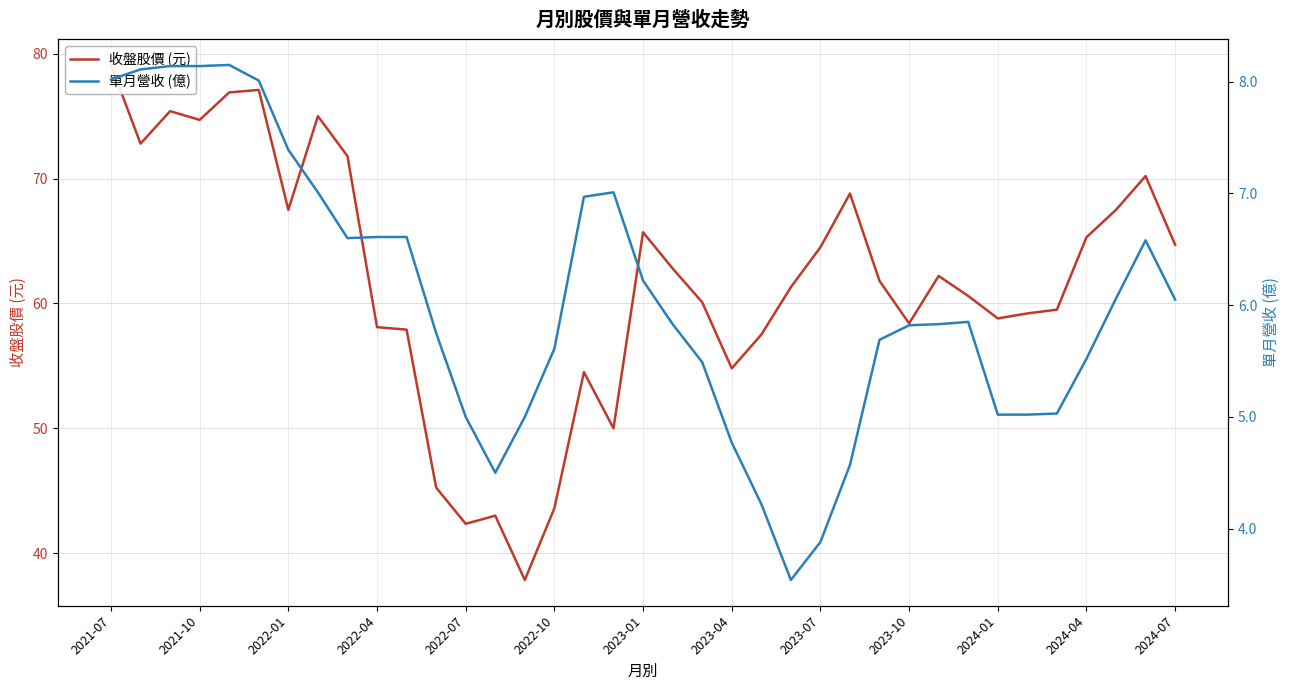

What is the value of the 收盤股價 (元) point at the 23rd from the left?

57.5